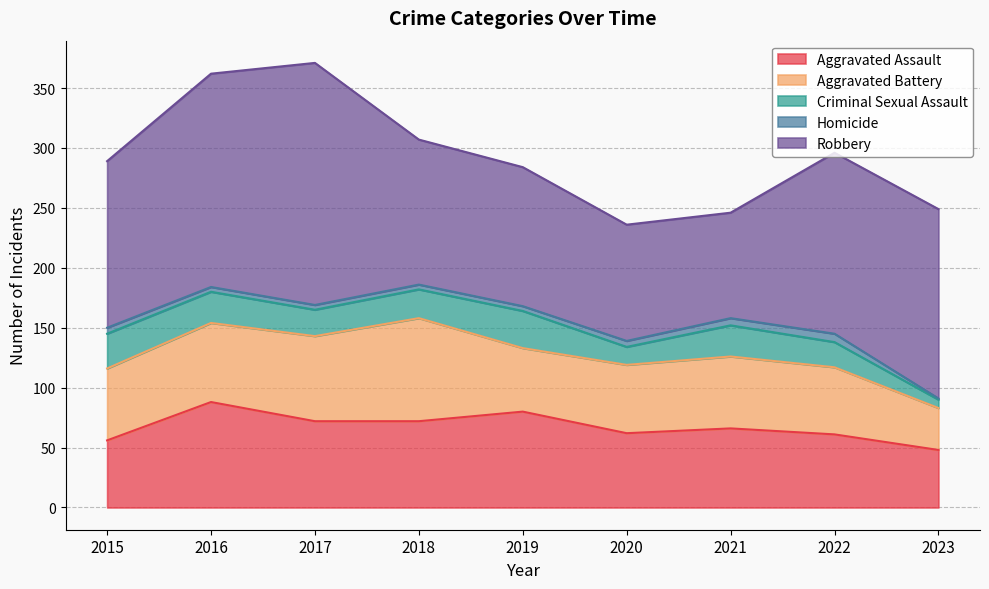

True or false: Aggravated Assault has a value of 86 at 2015.

False